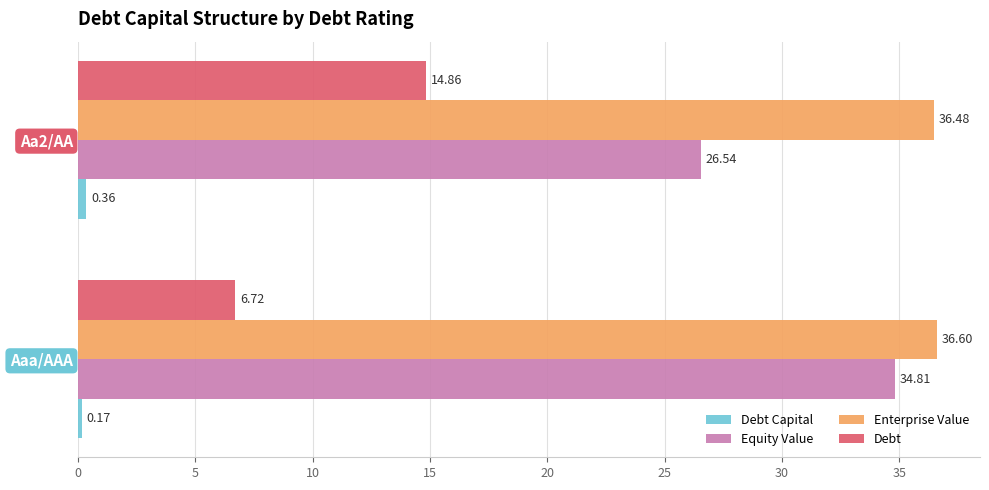

Which series has the largest total across all categories?

Enterprise Value